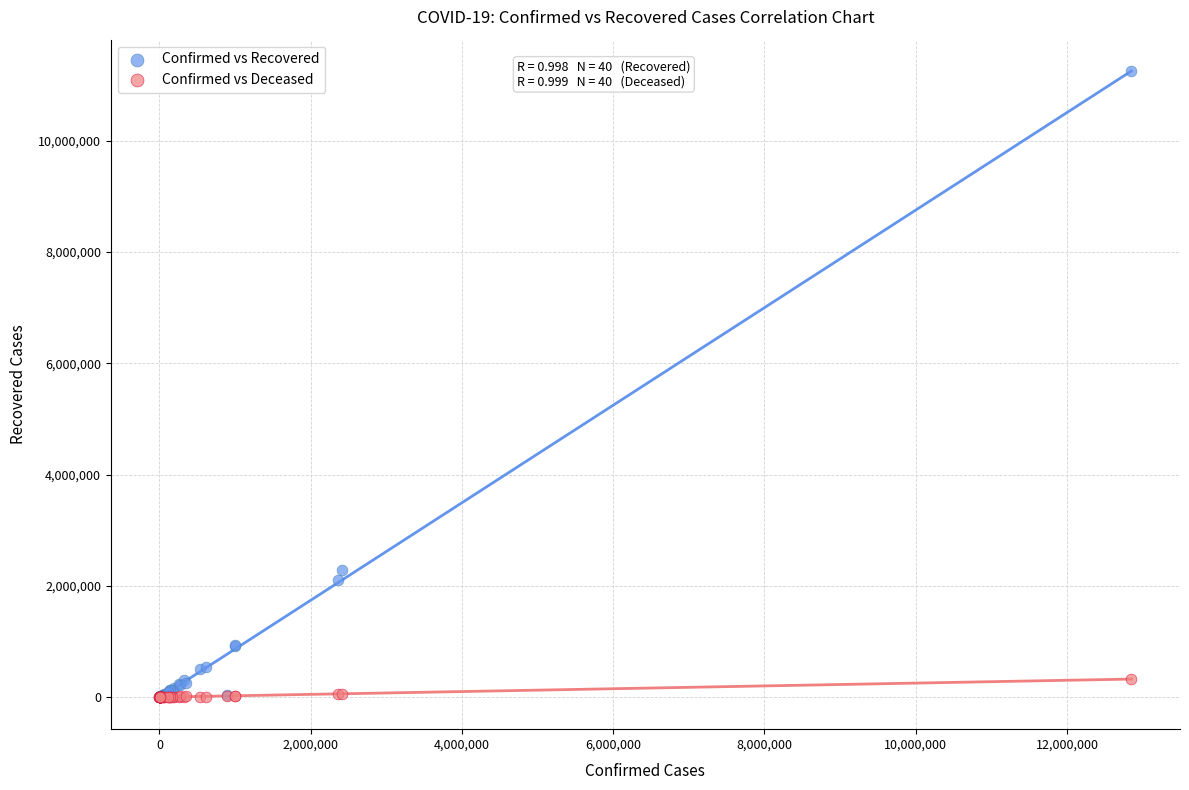

In the Confirmed vs Recovered series, what Y value is closest to 5620204?

2292803